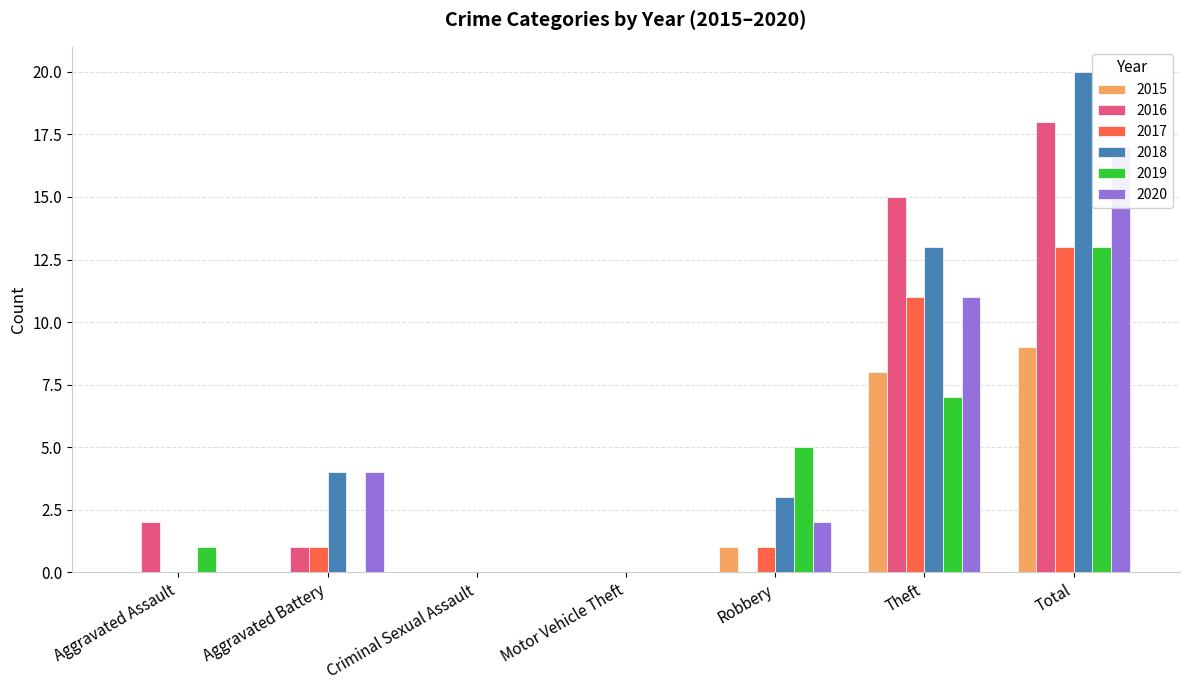

The 2015 series shows 4 at Aggravated Battery. True or false?

False